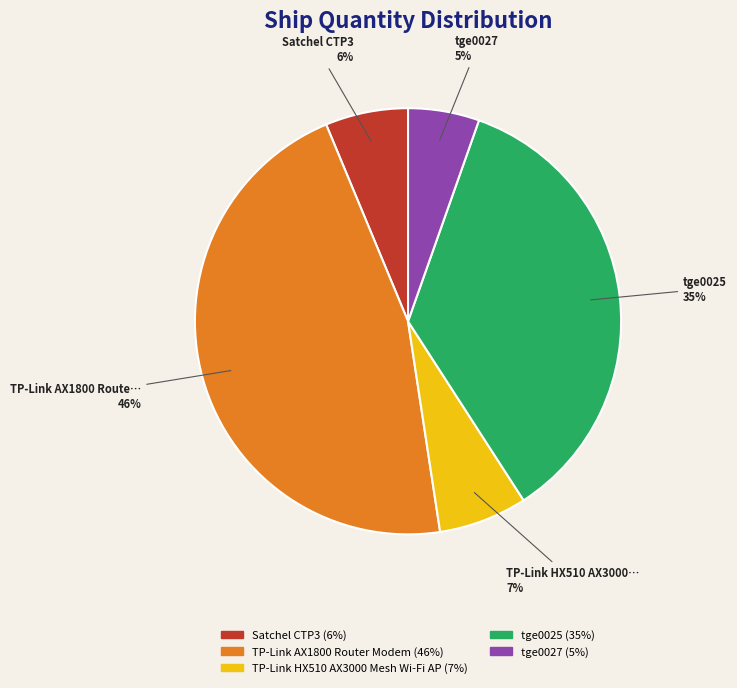

Which slice is the largest?

TP-Link AX1800 Router Modem